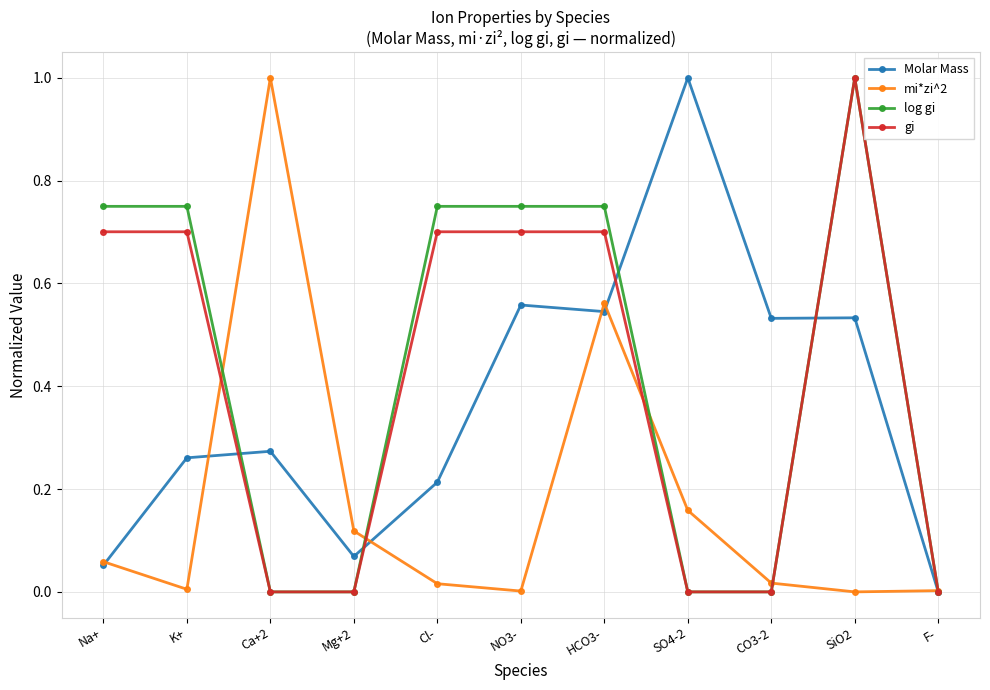

True or false: Molar Mass has more than 1 points higher than both neighbors.

True